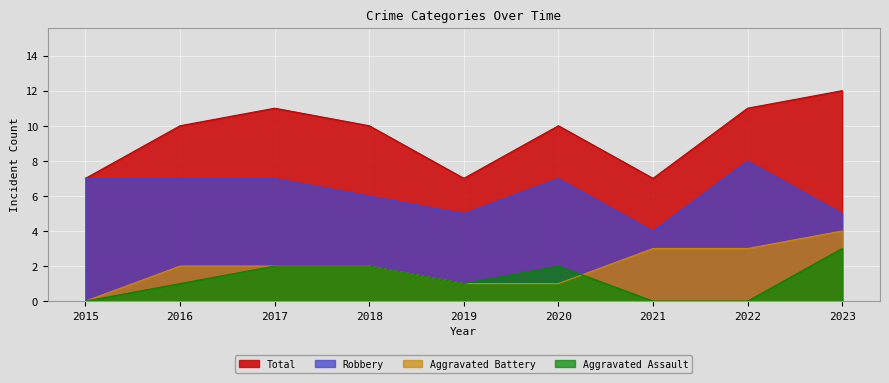

What are all the series names shown in the legend?

Total, Robbery, Aggravated Battery, Aggravated Assault